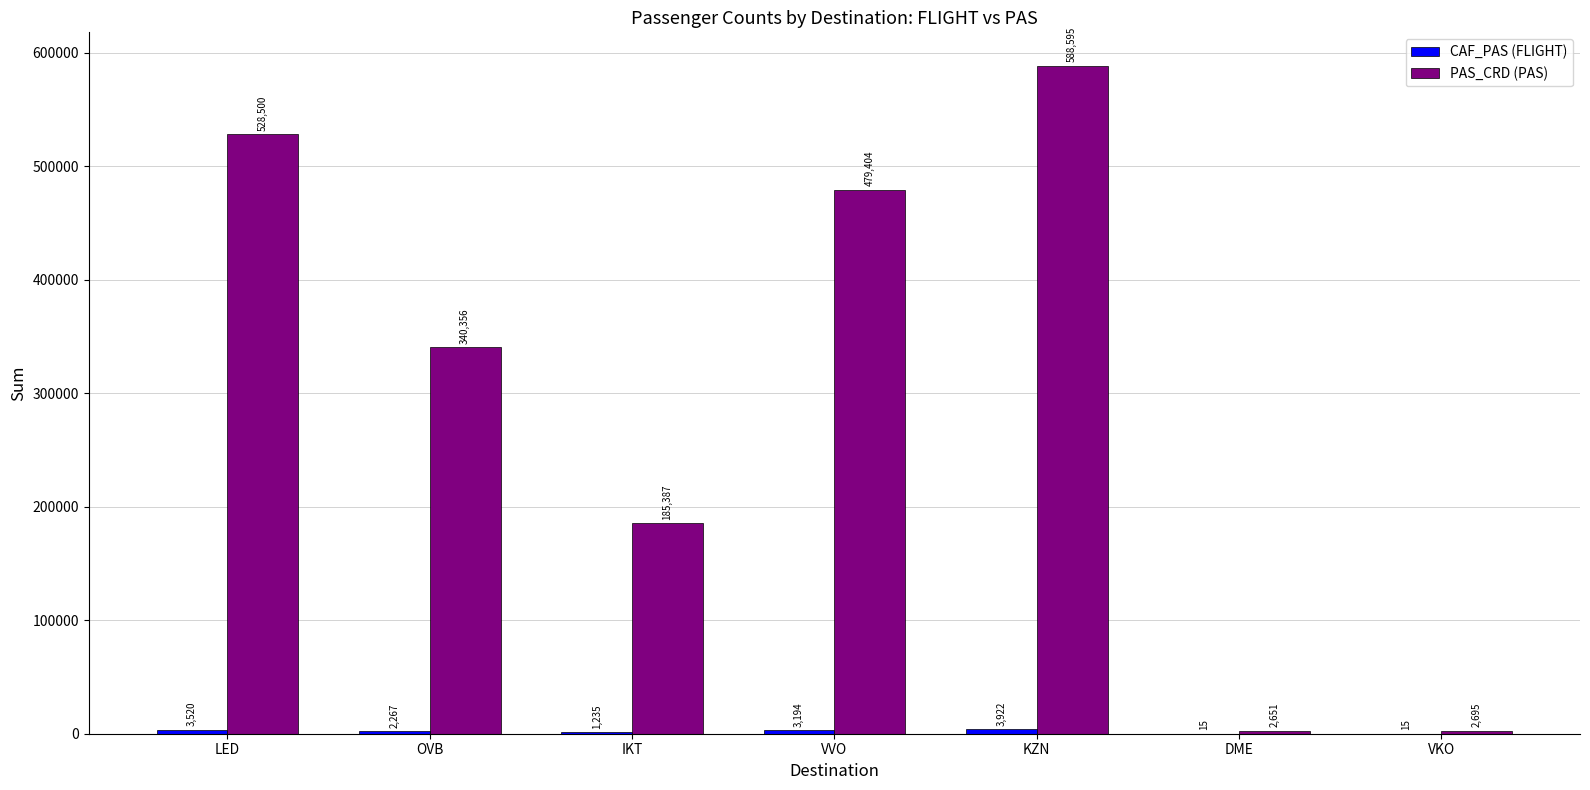

Which series has the widest spread of values?

PAS_CRD (PAS)